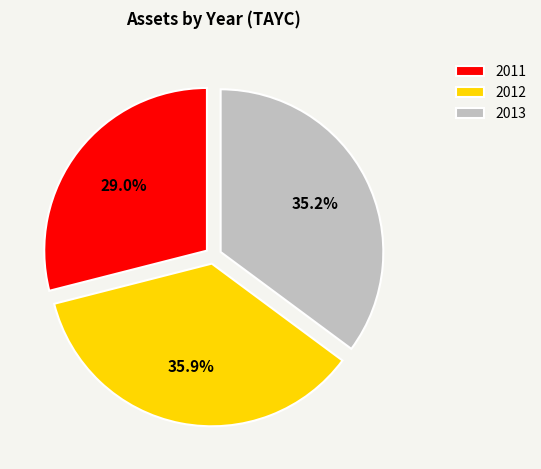

Which category has the biggest portion of the pie?

2012